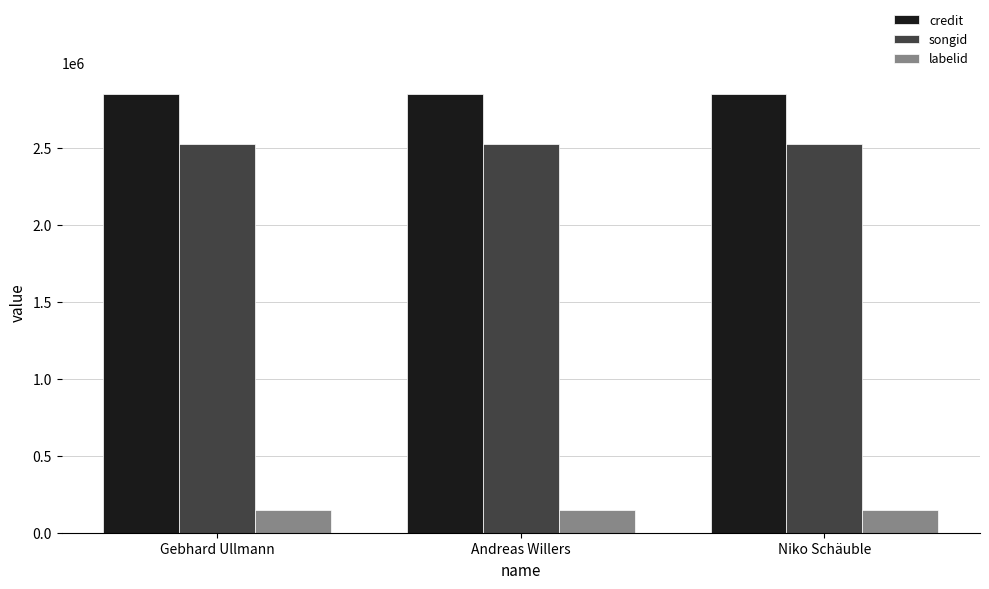

Is the value of credit at Niko Schäuble greater than the value of songid at Gebhard Ullmann?

Yes